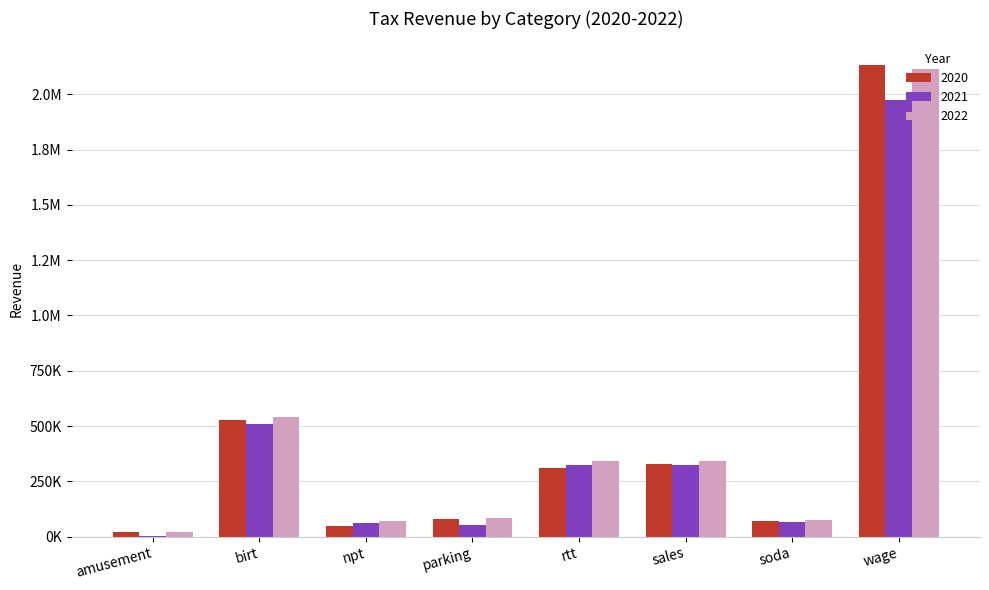

What position from the left is rtt?

5